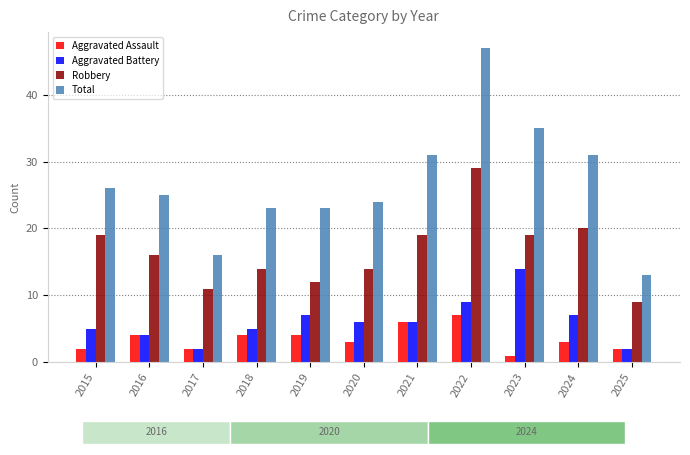

Rank the series by their maximum value, from highest to lowest.

Total, Robbery, Aggravated Battery, Aggravated Assault